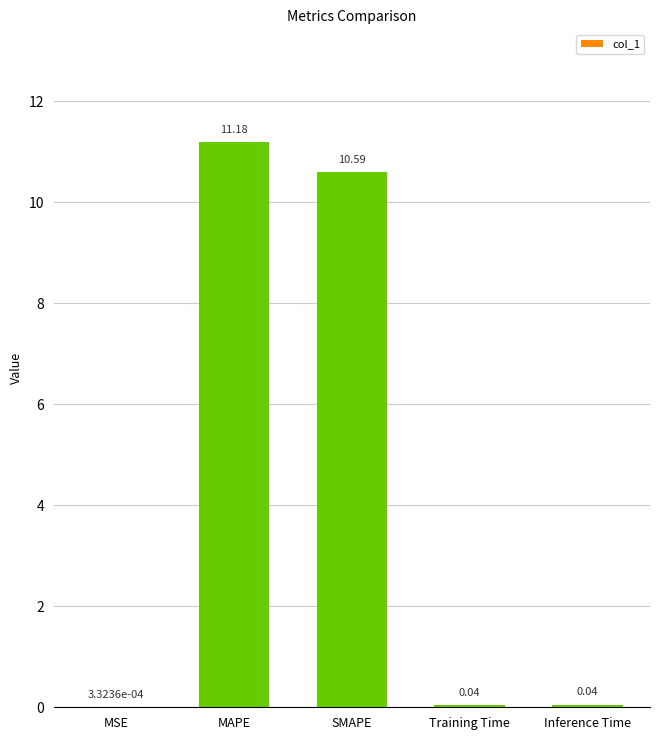

At which category does the chart reach its peak across all series?

MAPE